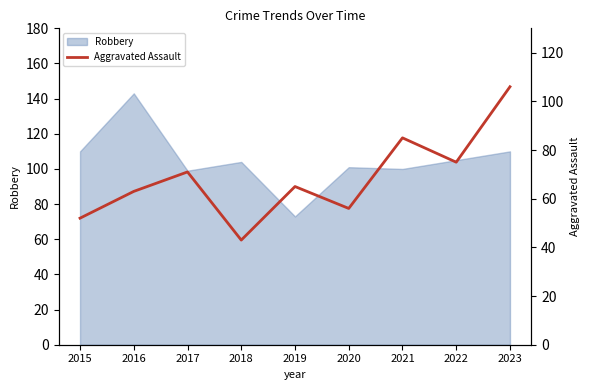

List the labels in order of value, largest first.

2023, 2021, 2022, 2017, 2019, 2016, 2020, 2015, 2018